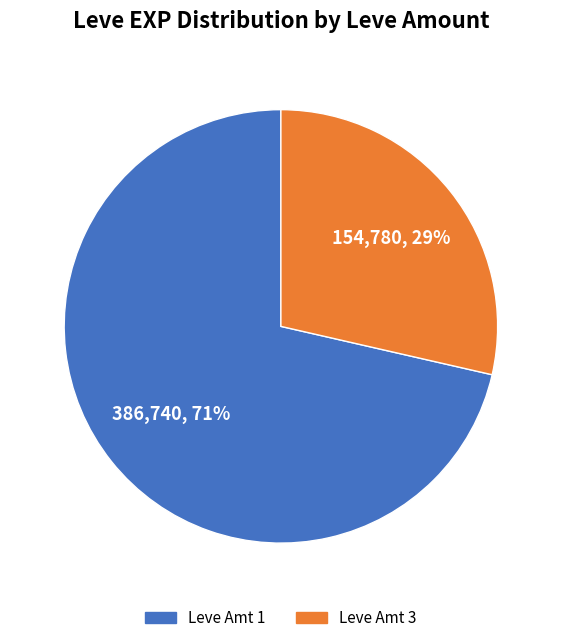

Is there any slice that represents more than half of the pie?

Yes